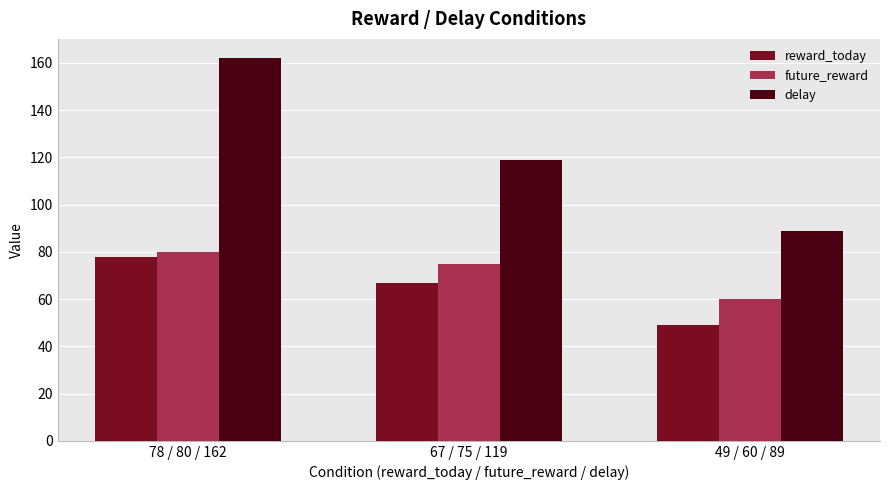

How many values in the reward_today series are below 67?

1